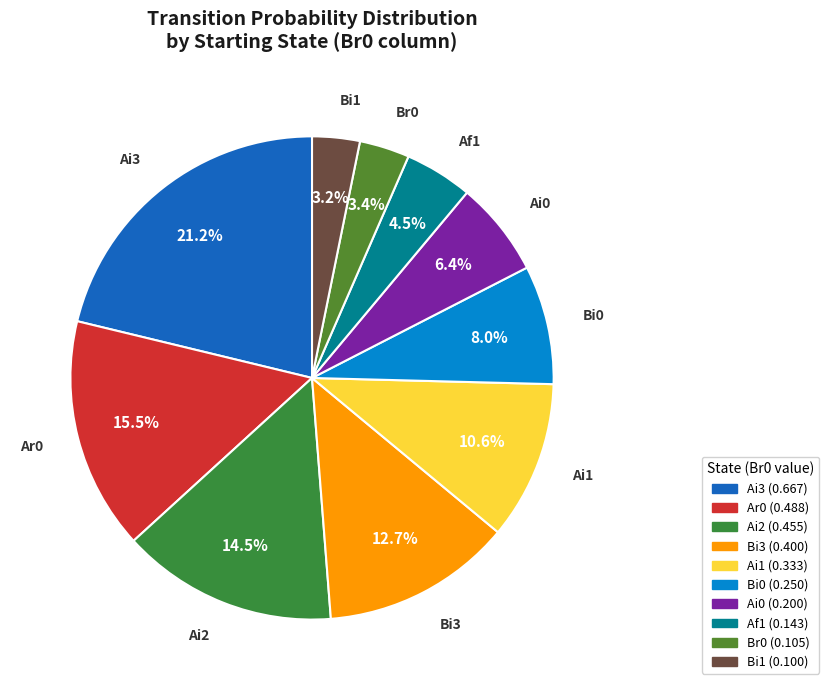

How many segments does this pie chart have?

10